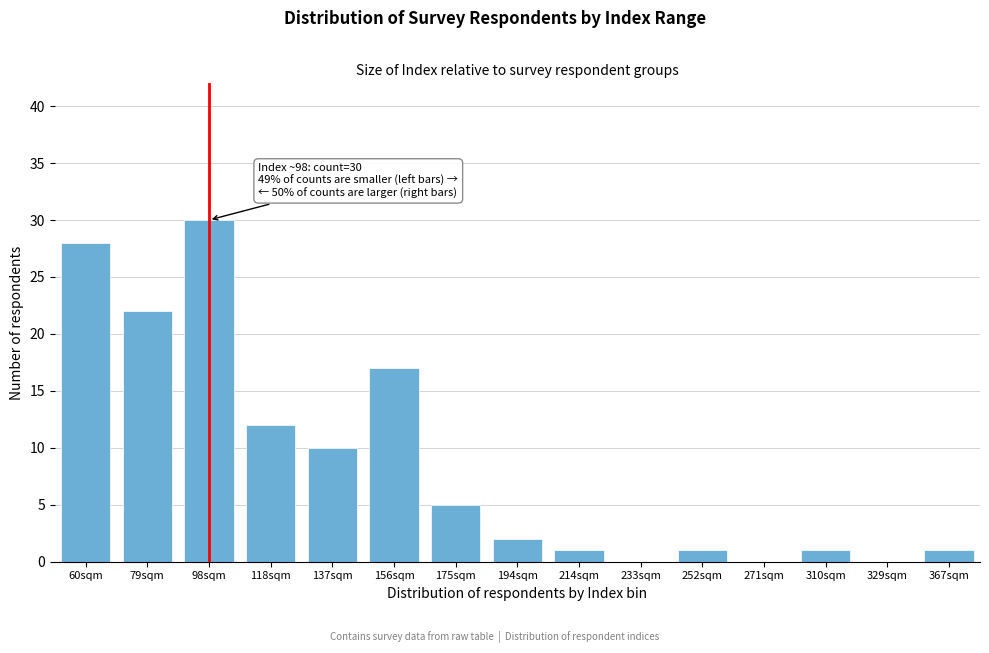

Reading right to left, extract all data points from this chart.

367sqm=1	329sqm=0	310sqm=1	271sqm=0	252sqm=1	233sqm=0	214sqm=1	194sqm=2	175sqm=5	156sqm=17	137sqm=10	118sqm=12	98sqm=30	79sqm=22	60sqm=28